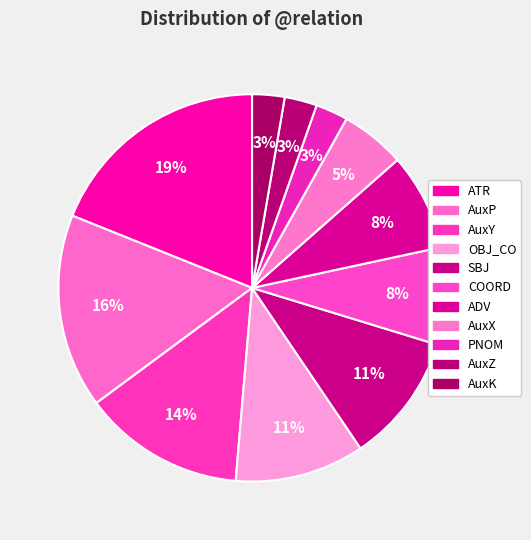

Rank the categories by value from highest to lowest.

ATR, AuxP, AuxY, OBJ_CO, SBJ, COORD, ADV, AuxX, PNOM, AuxZ, AuxK